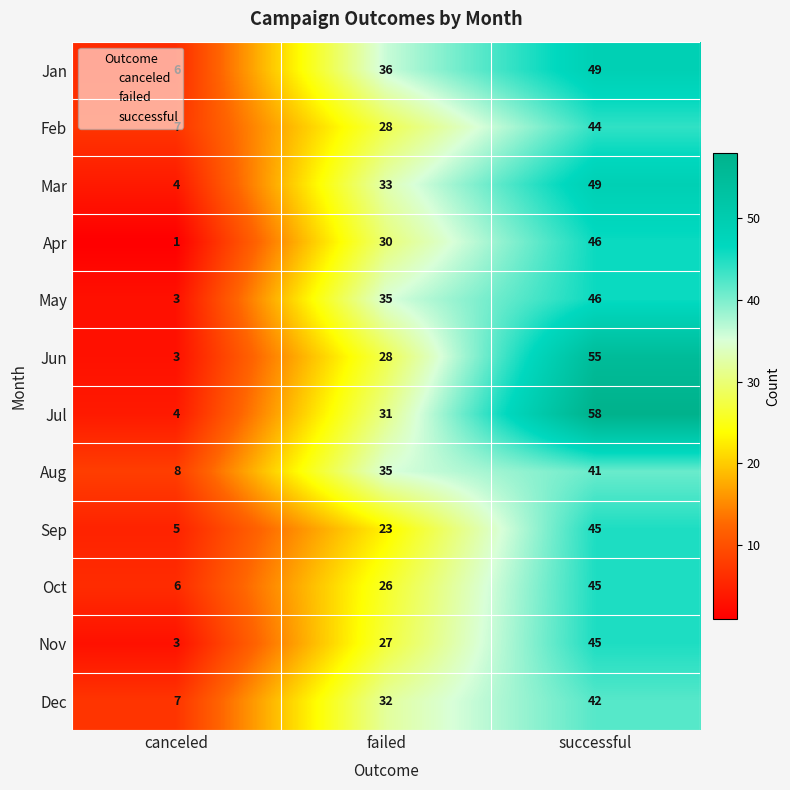

What is the difference between the Apr values at failed and canceled?

29